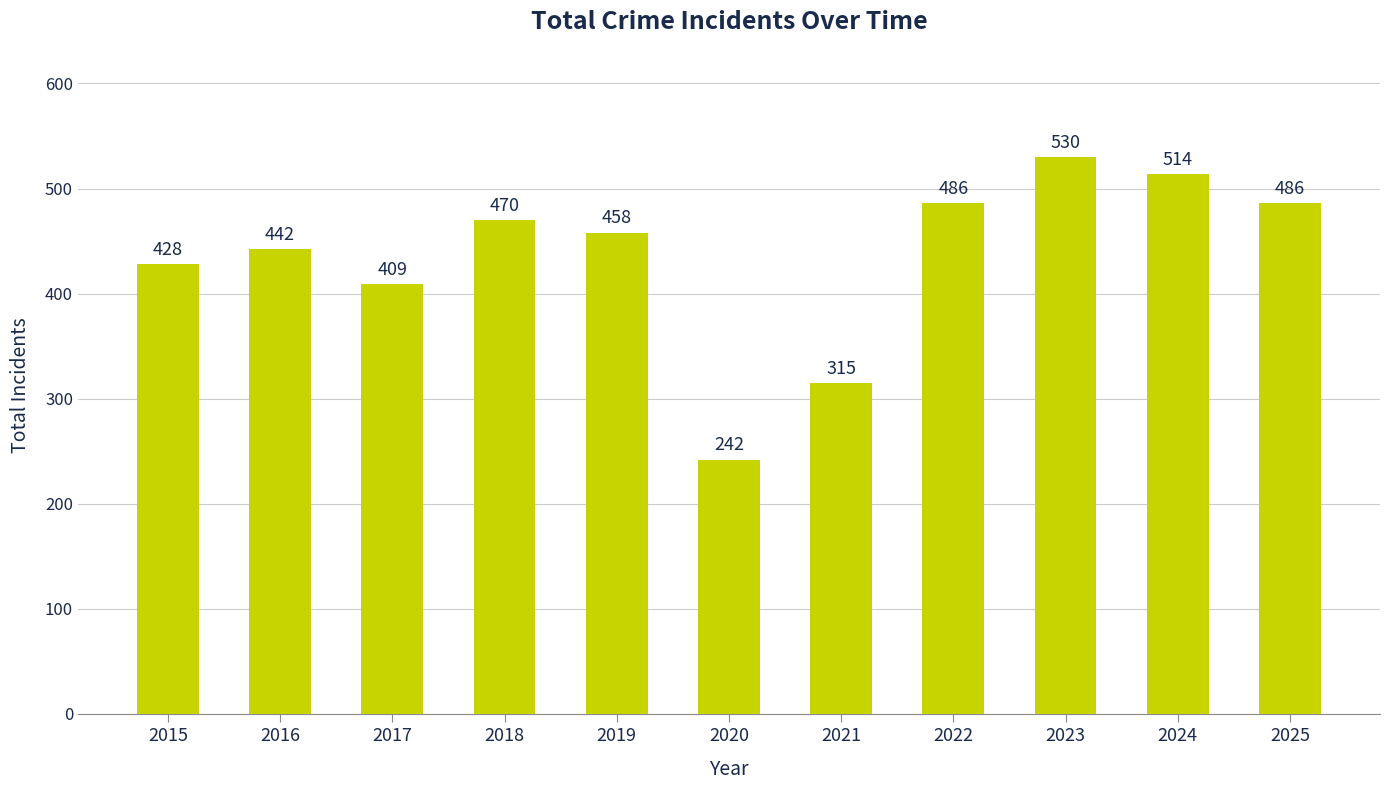

Which label corresponds to the smallest value in the chart?

2020